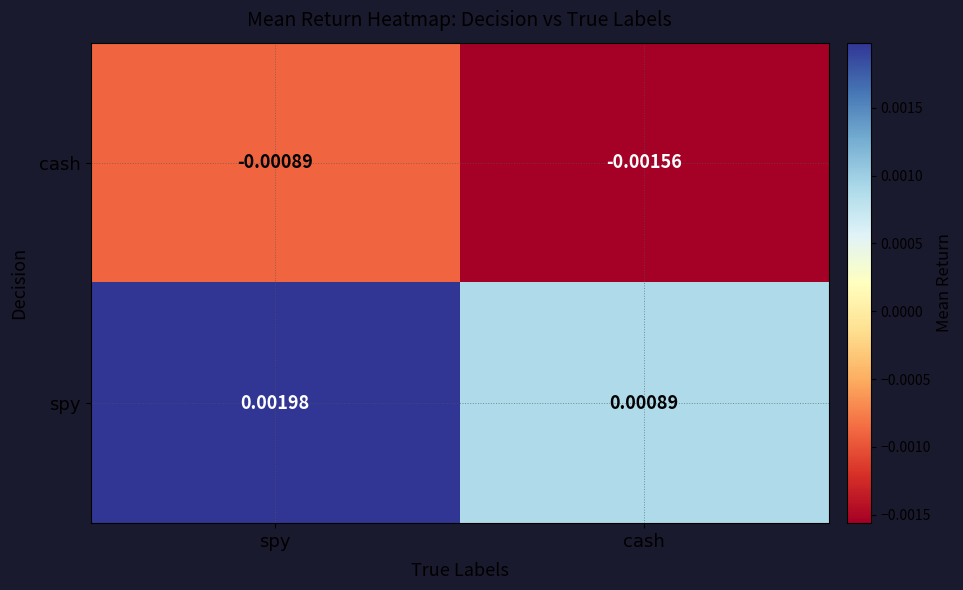

Where is cash nearest to the value 0?

spy